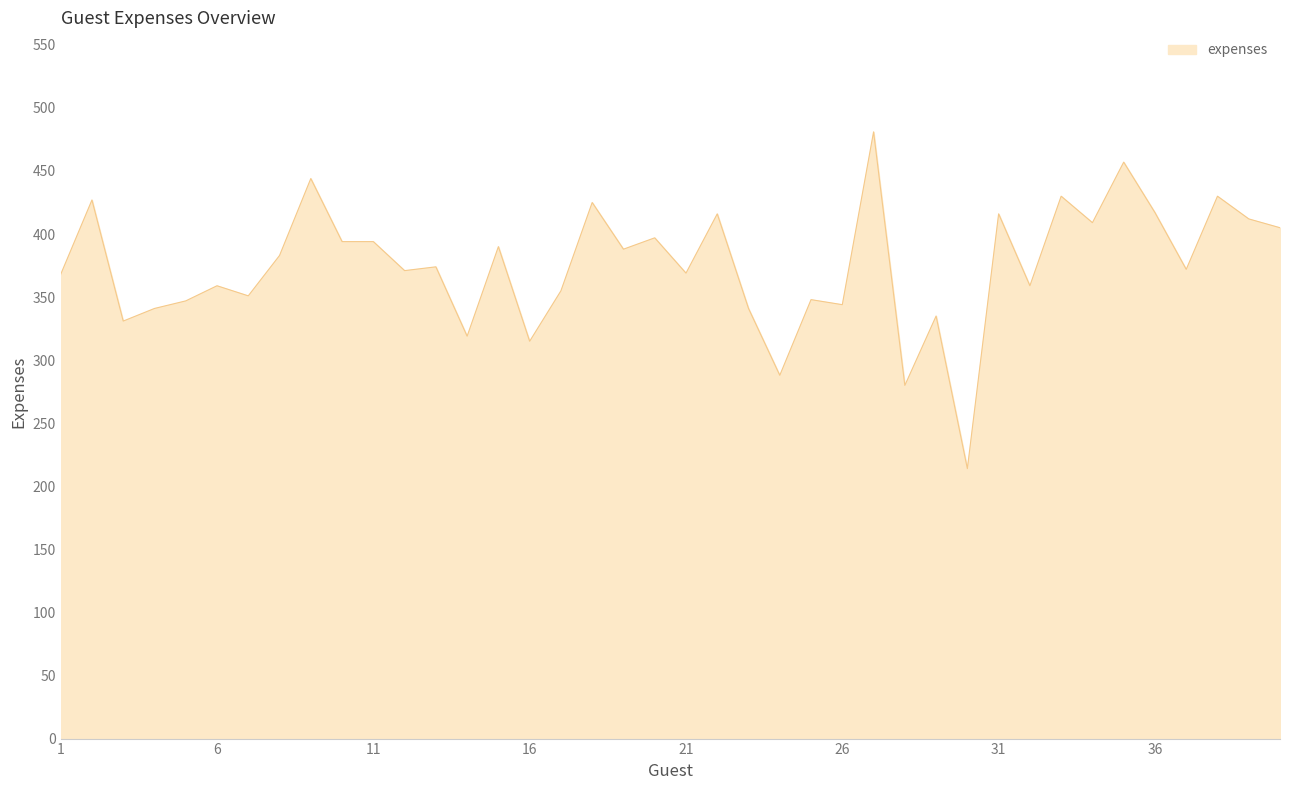

What is the difference between the maximum and minimum values?

267